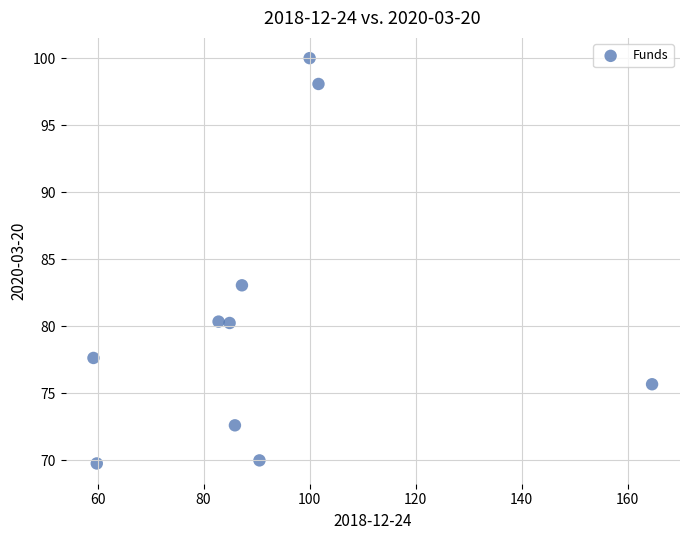

What is the average Y value?

80.7